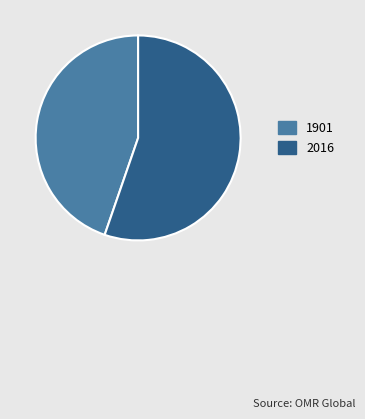

Which slice is the largest?

2016